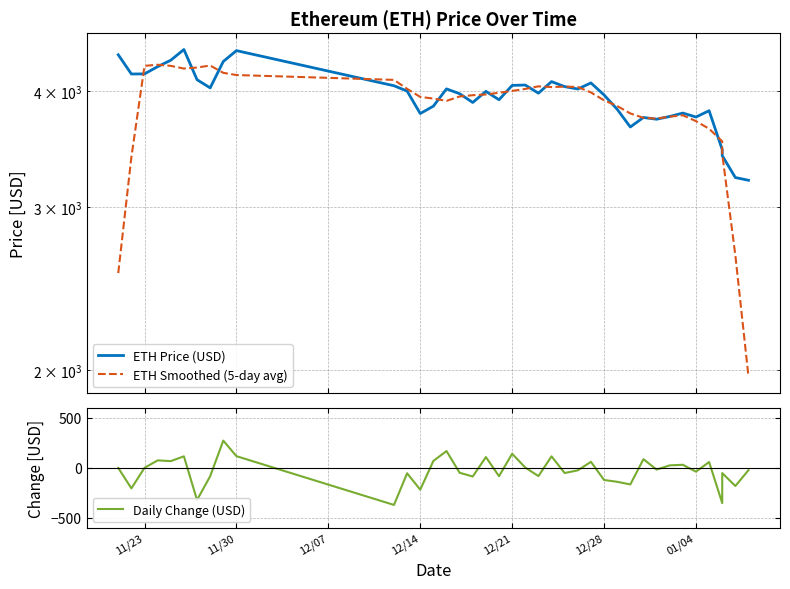

What is the maximum value for Daily Change (USD)?

273.4